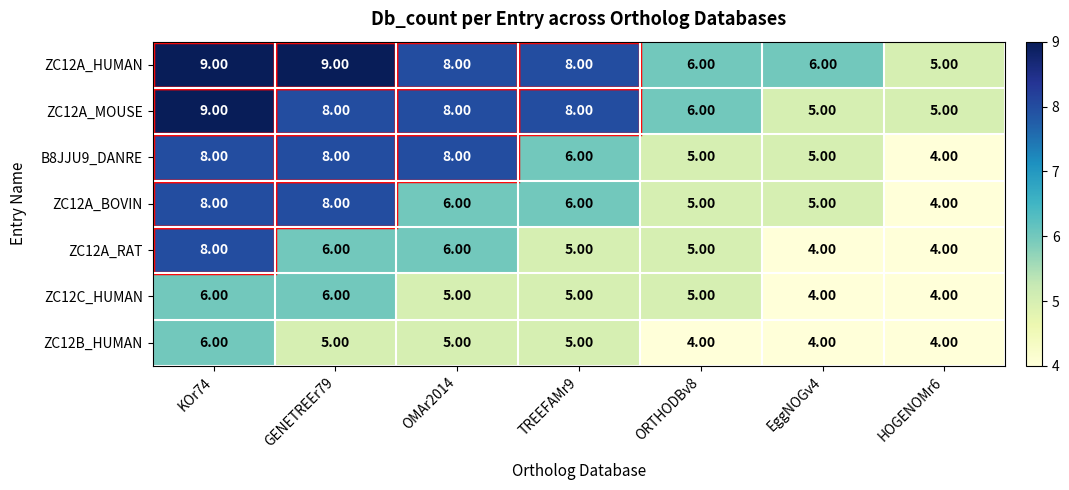

At which category is the sum across all series the highest?

KOr74